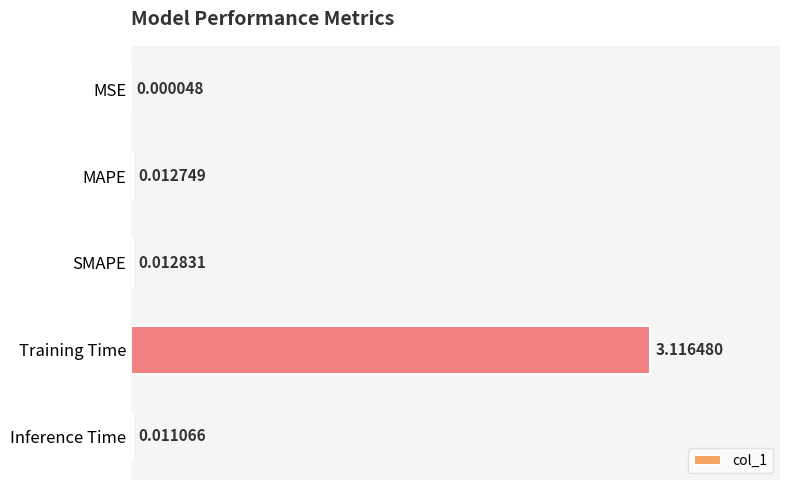

At which category does the chart reach its peak across all series?

Training Time